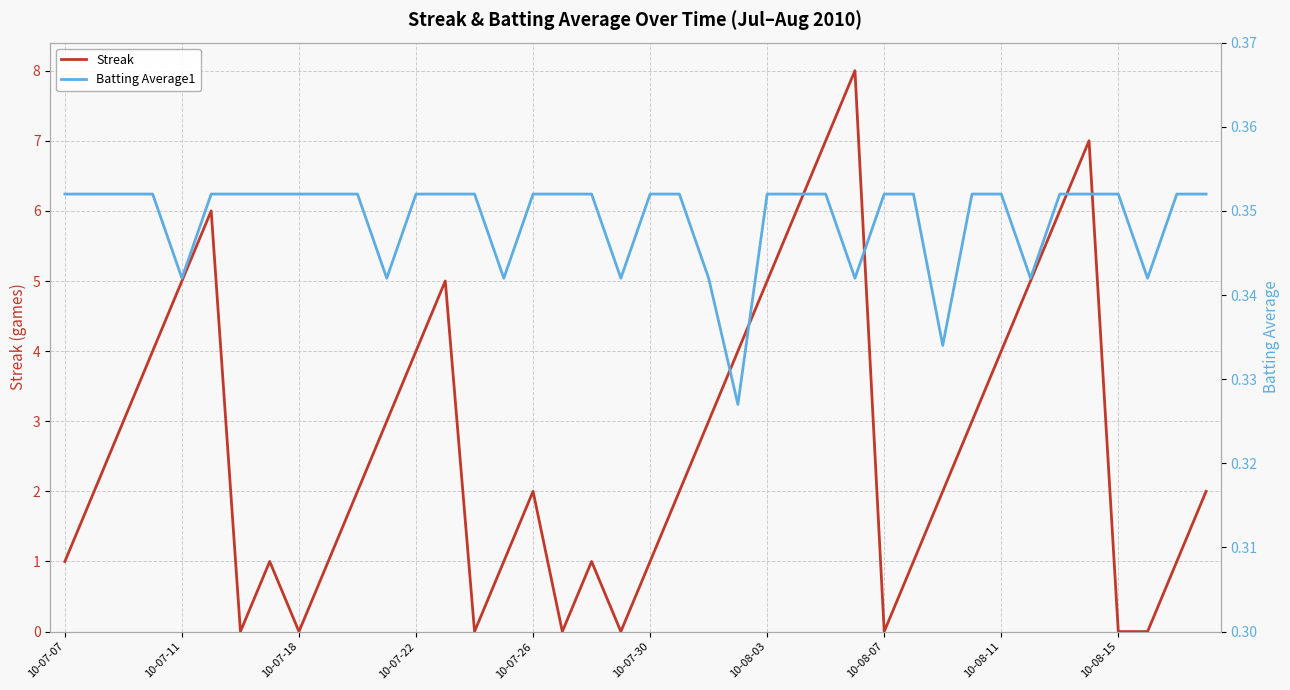

At which category is the sum across all series the highest?

27